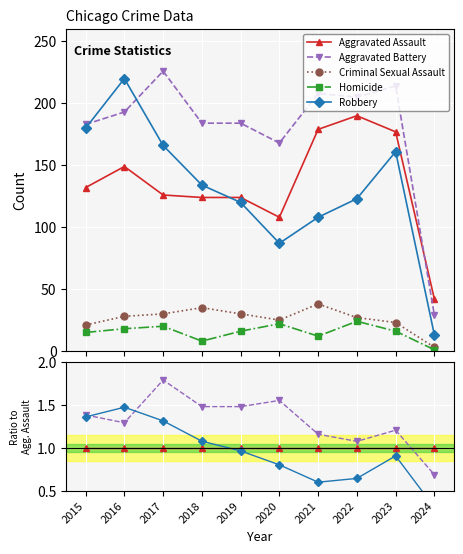

Is this an area chart (filled region under the line)?

No